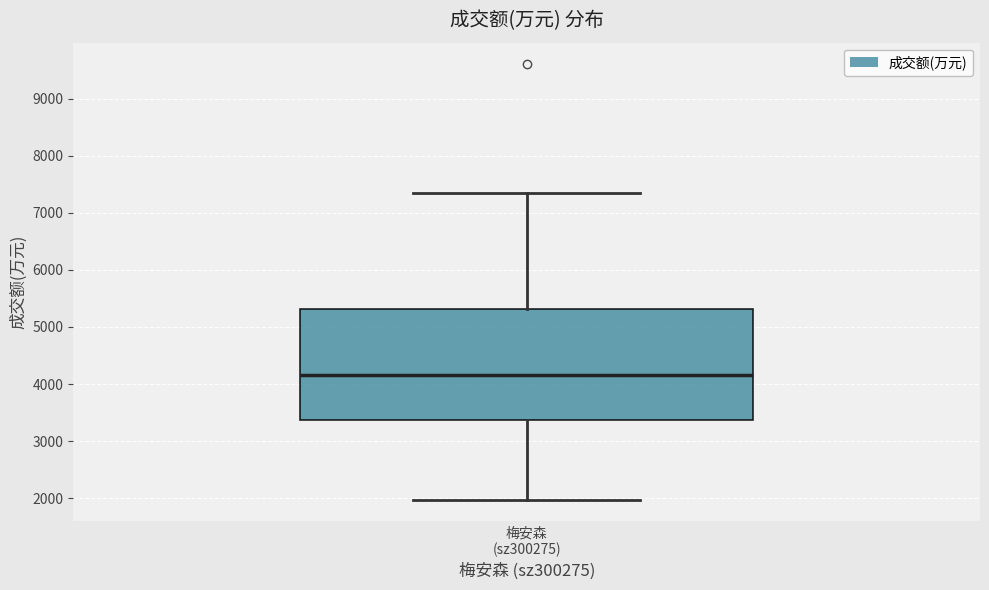

Transcribe this box plot: give where the median line is, the range the box spans, and where the two whiskers end, as read against the y-axis. The values are not printed on the chart, so give them approximately, as read against the axis.

median 4200, box 3400 to 5300, whiskers 2000 to 7300